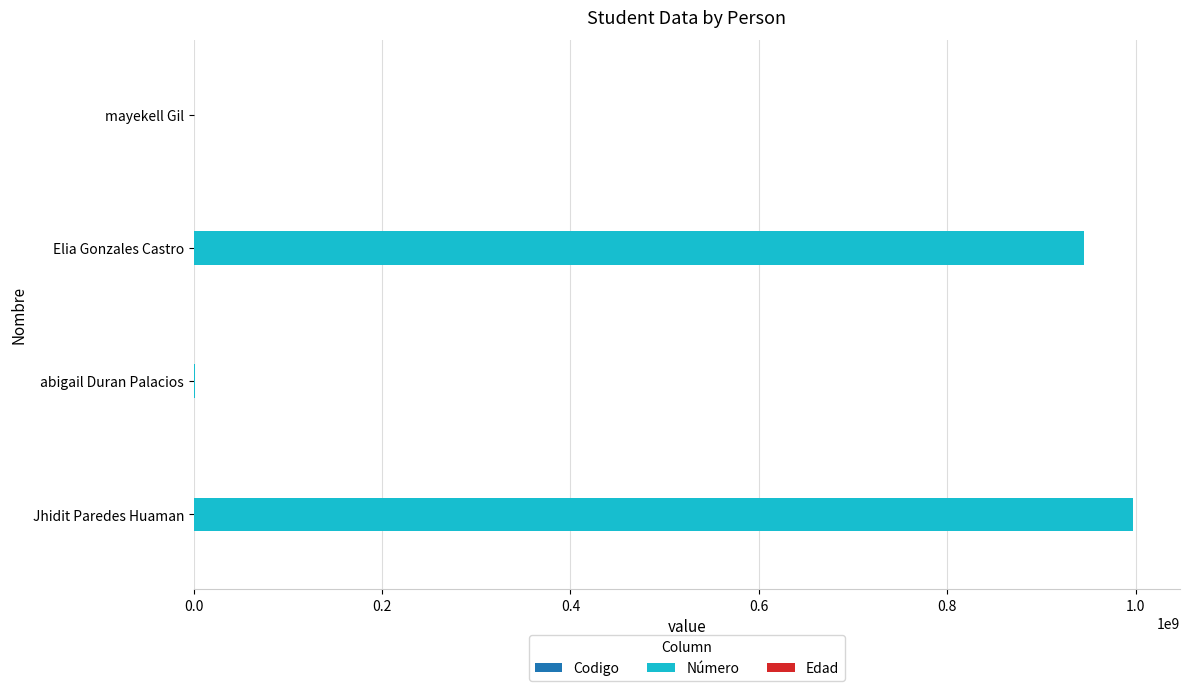

At which label is Número closest to 498723769?

Elia Gonzales Castro